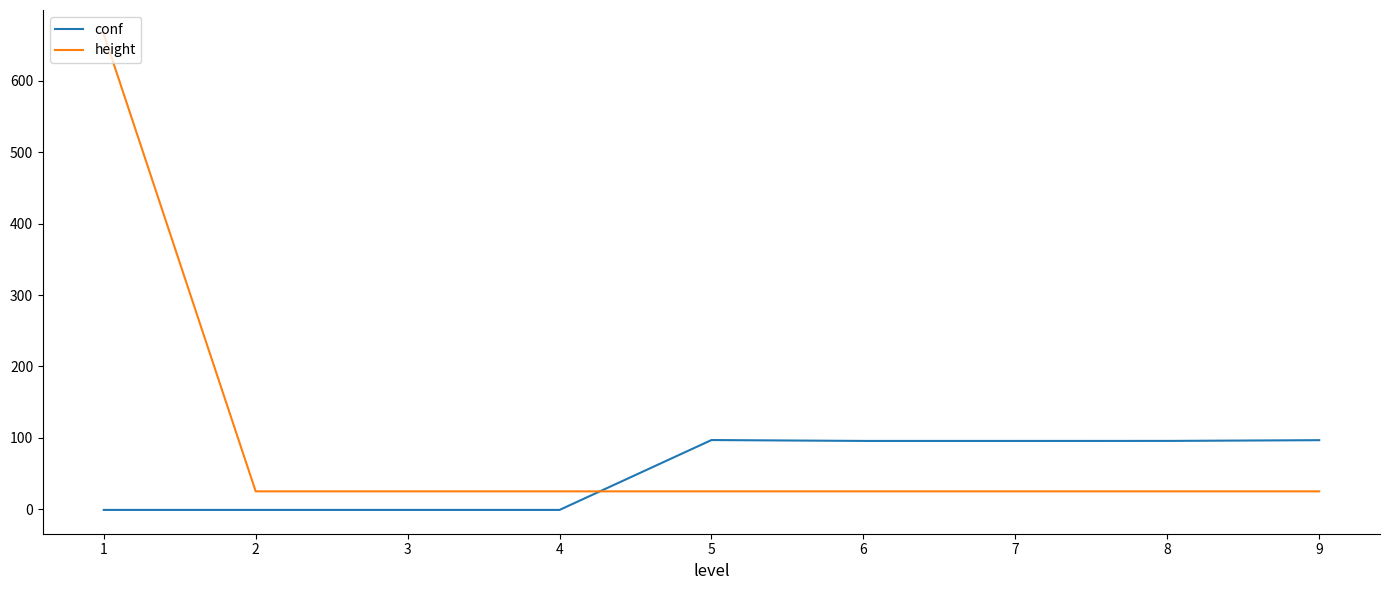

What are all the series names shown in the legend?

conf, height